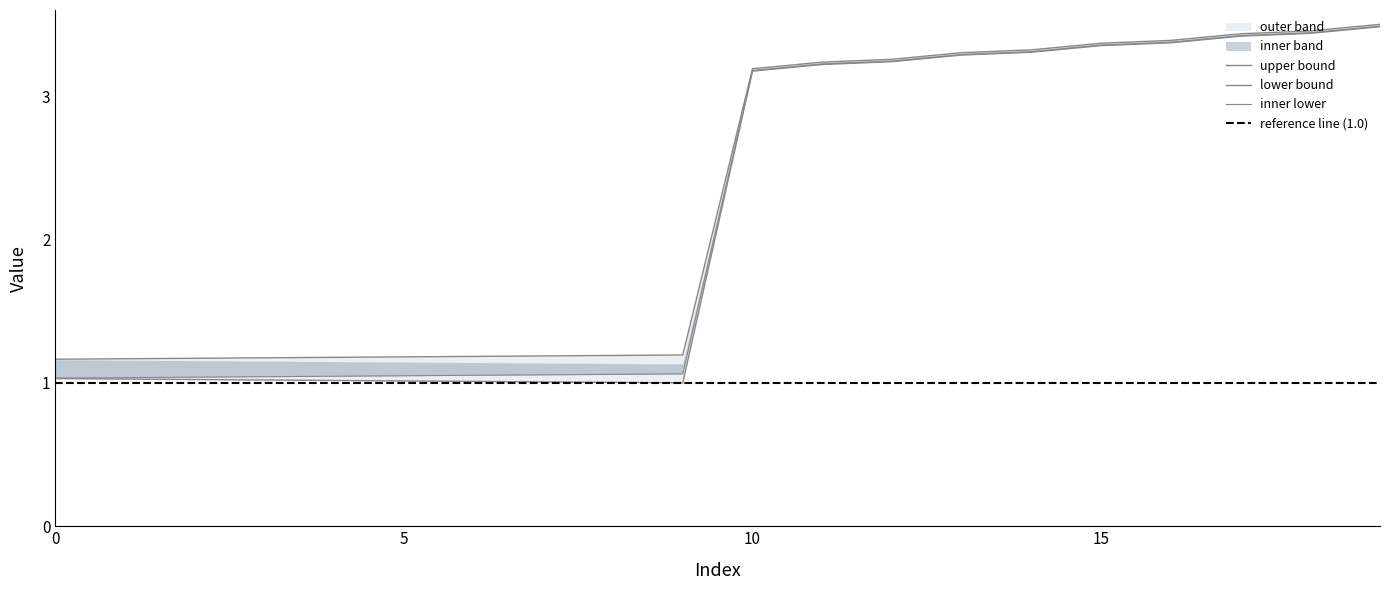

Does the chart display data point markers on the line(s)?

No